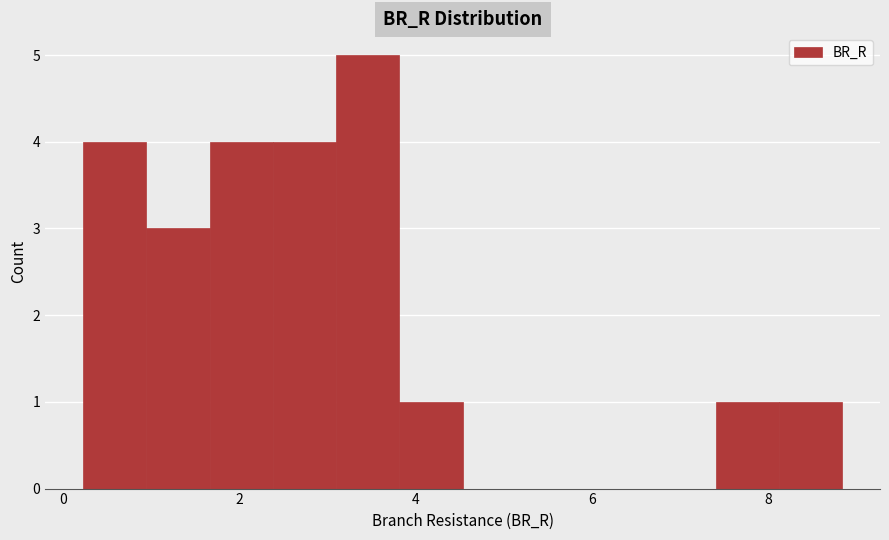

Around what value on the x-axis is the tallest bar? Give the approximate position of its centre, as read against the axis.

3.4